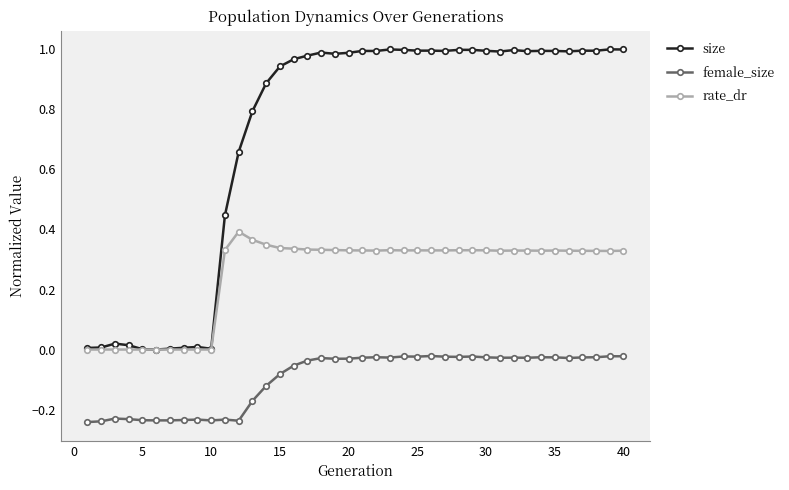

Count the number of categories in the chart.

40